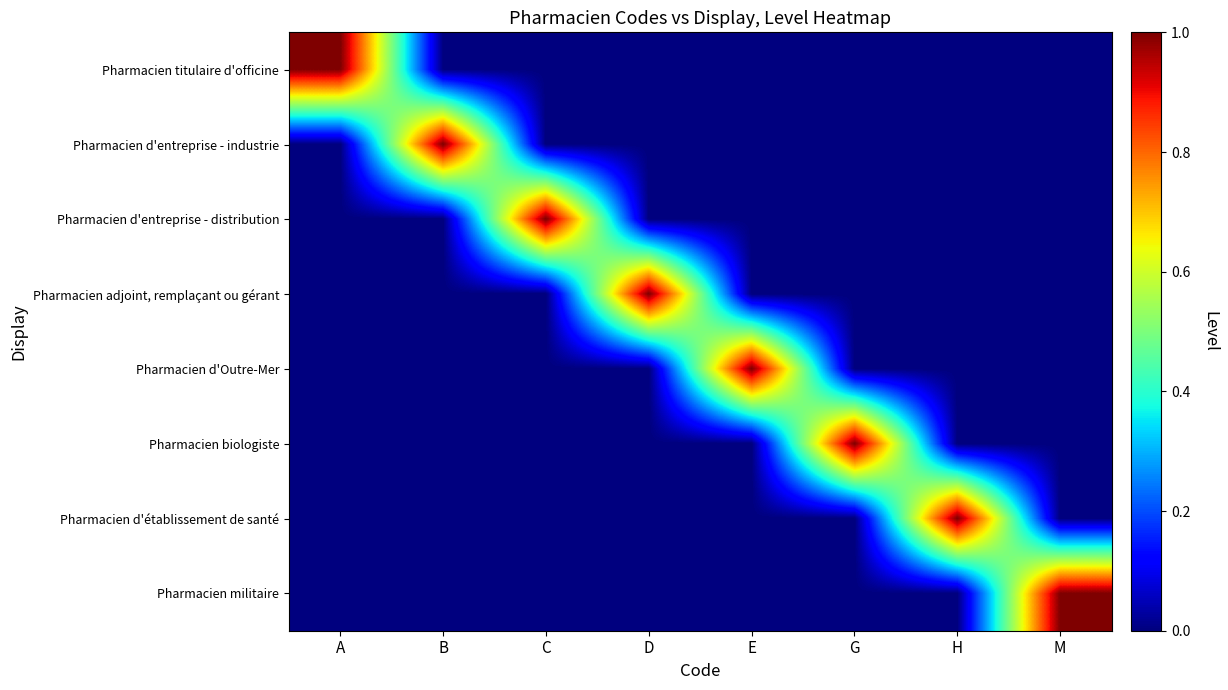

At which category is the sum across all series the highest?

A